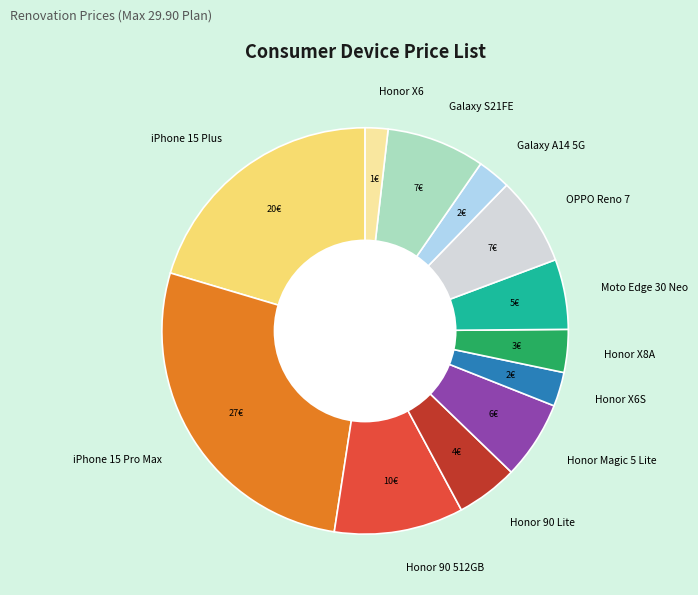

Is the sum of Honor X8A and Honor X6S greater than half?

No